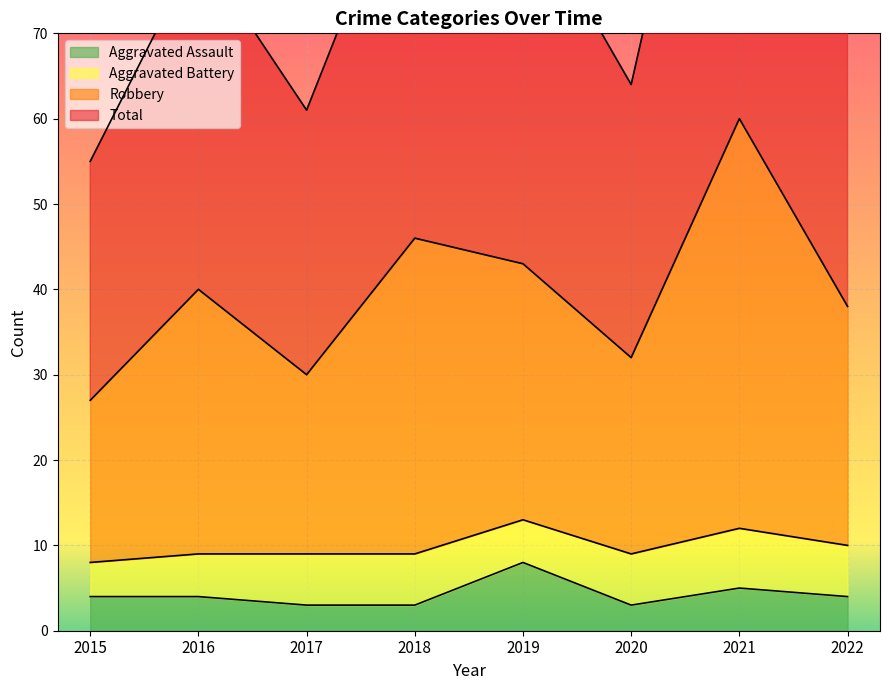

Is it true that Total equals 51 at 2017?

False